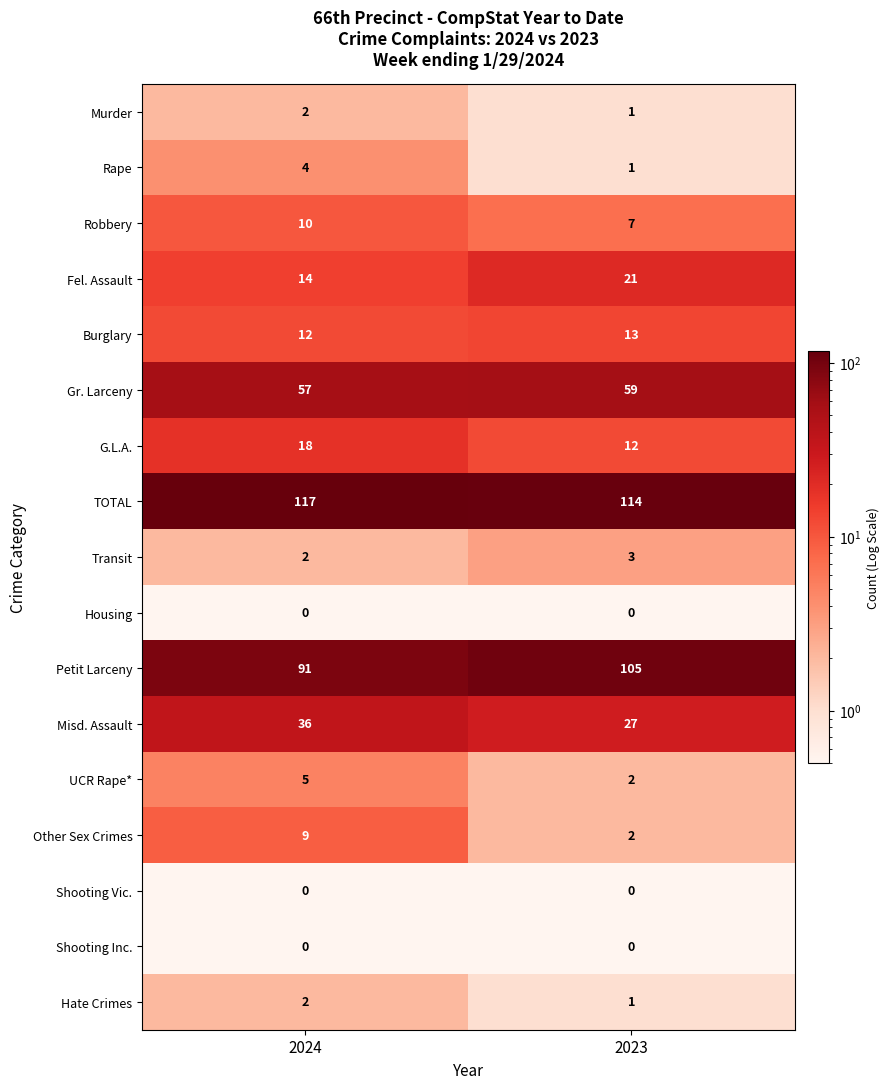

The value of Burglary at 2024 is 21. True or false?

False